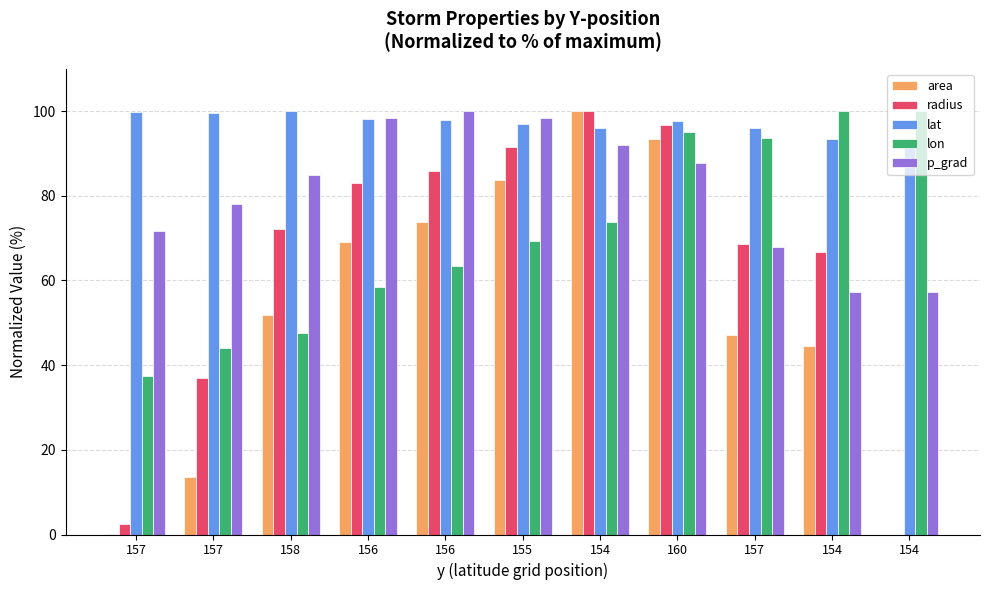

At which label does area reach its peak?

154